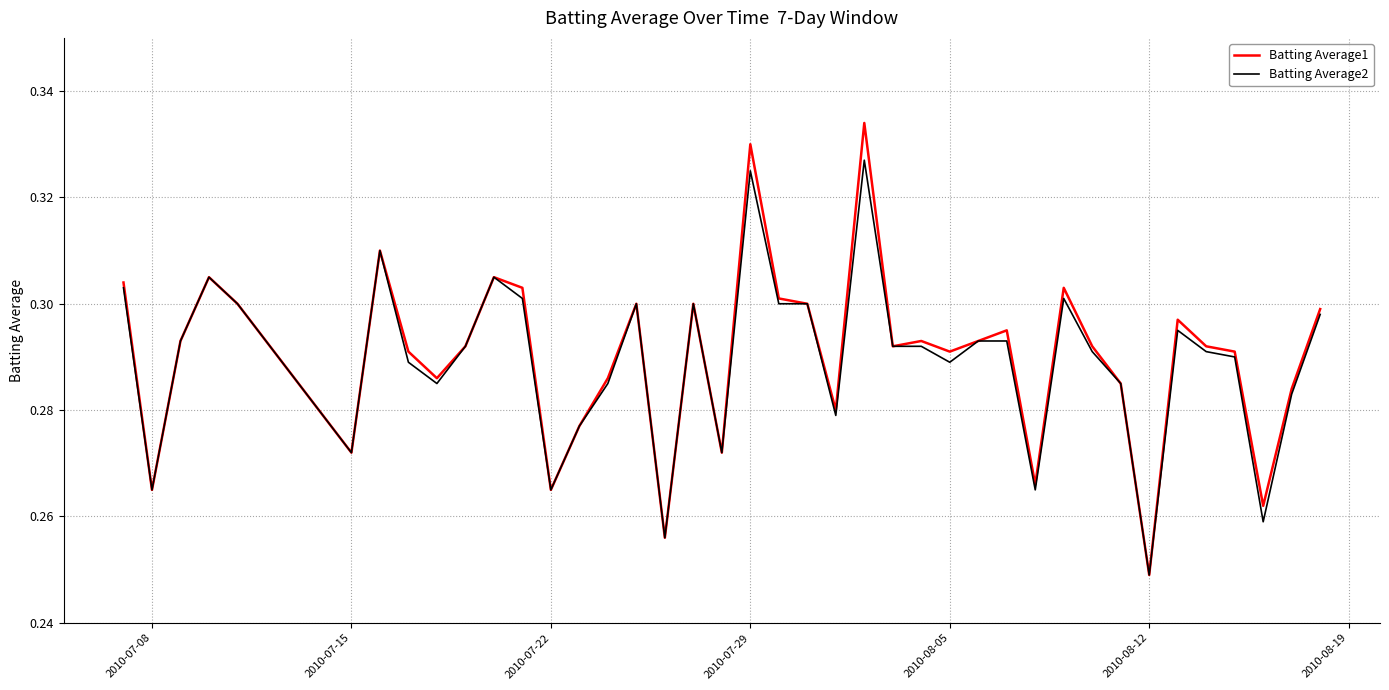

List the series in order of their peak value, lowest first.

Batting Average2, Batting Average1